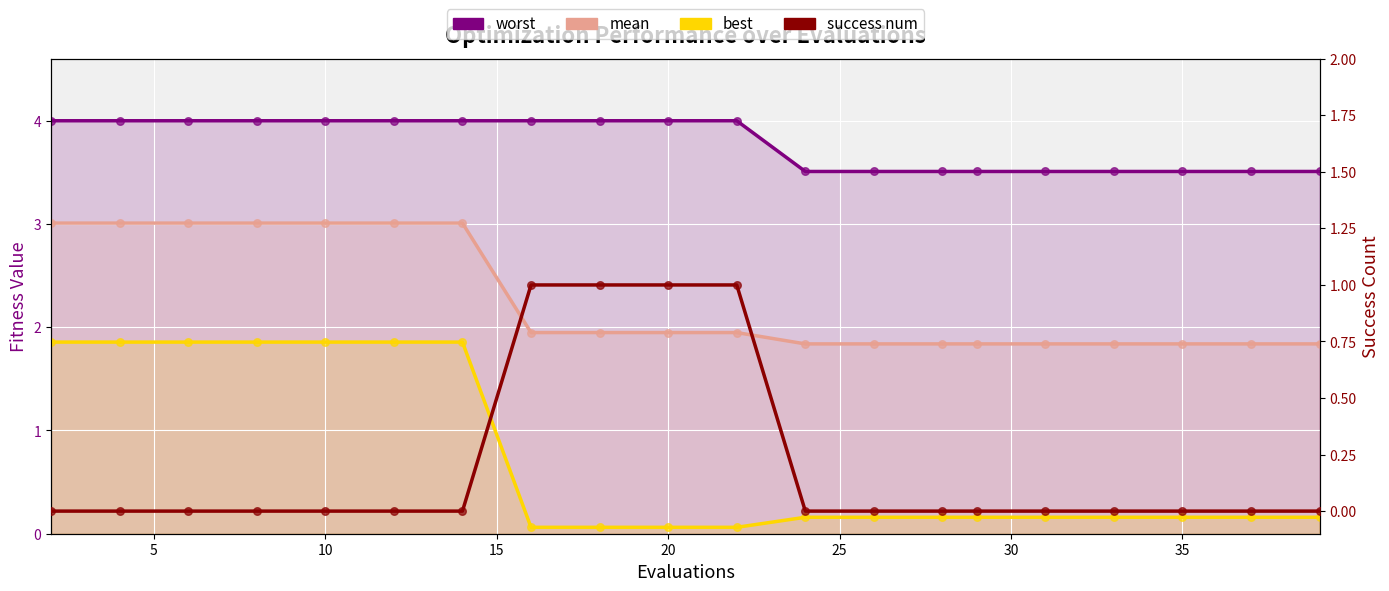

Which series has the largest total across all categories?

worst